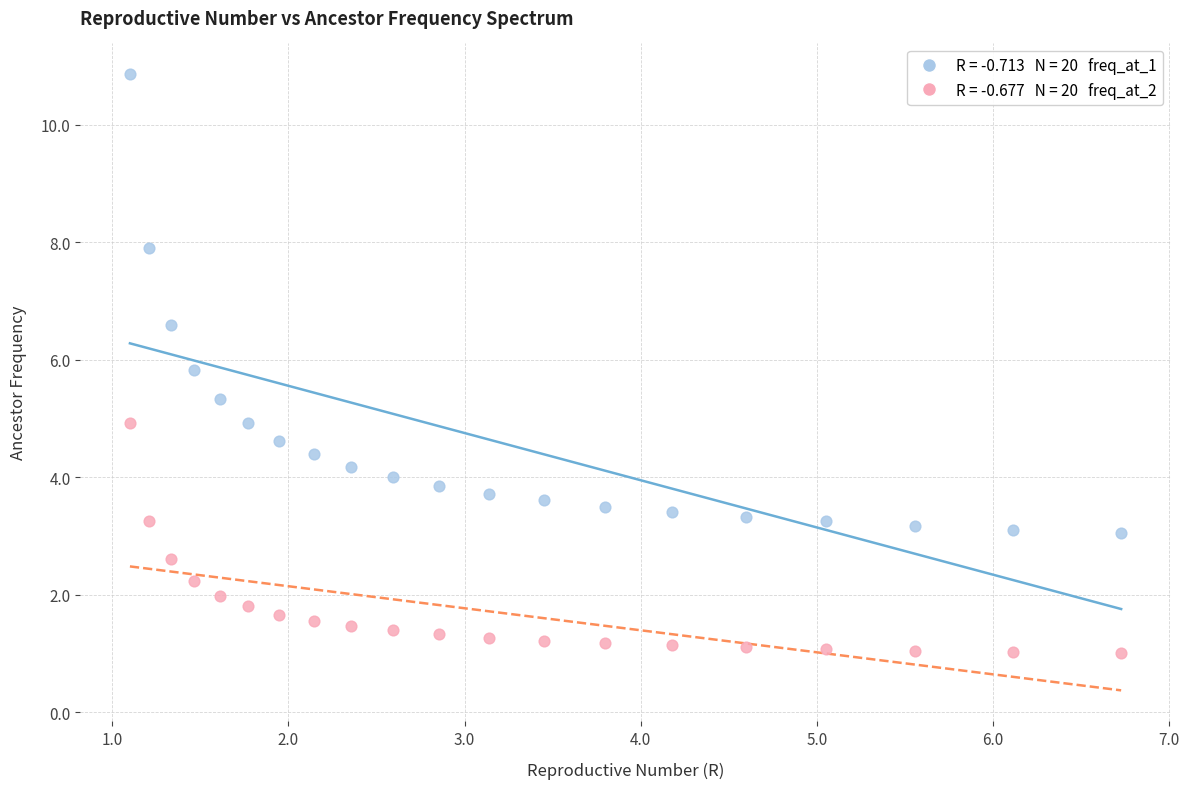

Across all data points, what is the range of X values (max minus min)?

5.6